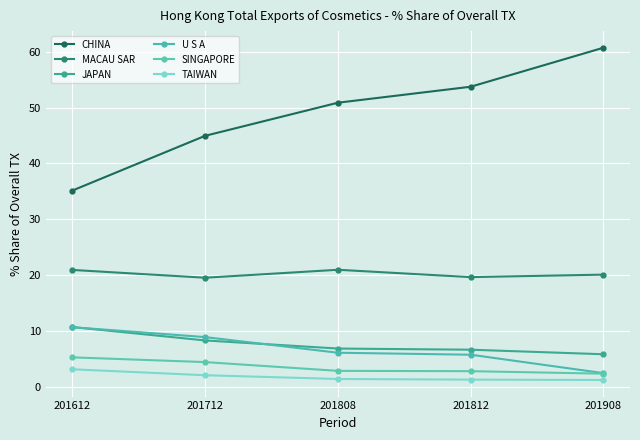

The SINGAPORE series shows 4.8 at 201812. True or false?

False